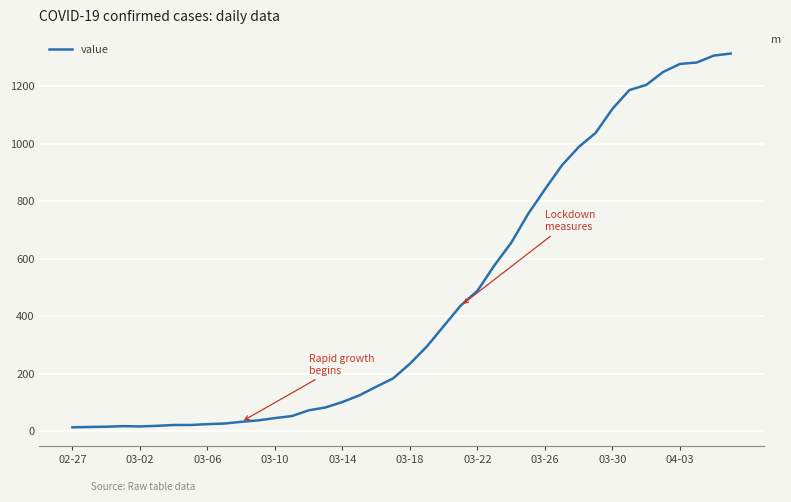

What is the difference between the maximum and minimum values?

1300